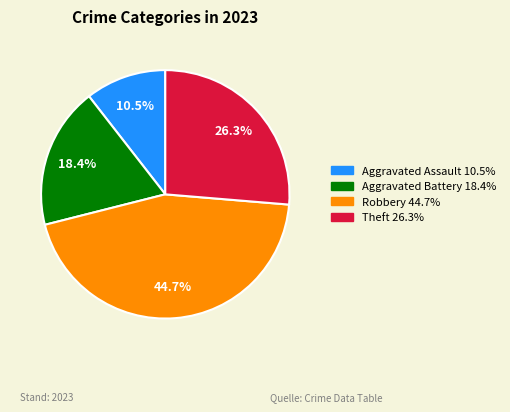

To the nearest percent, what percentage of the pie is Robbery?

45%